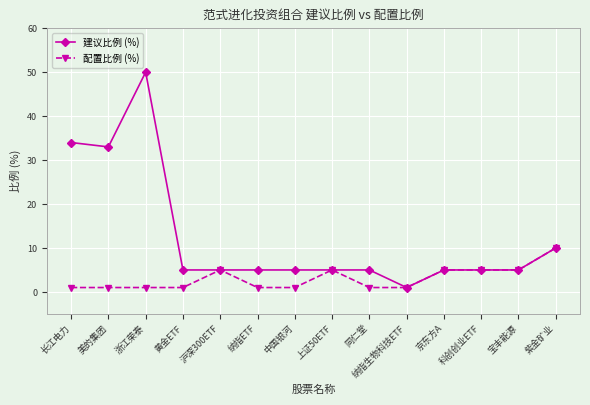

What is the sum of all 配置比例 (%) values?

43